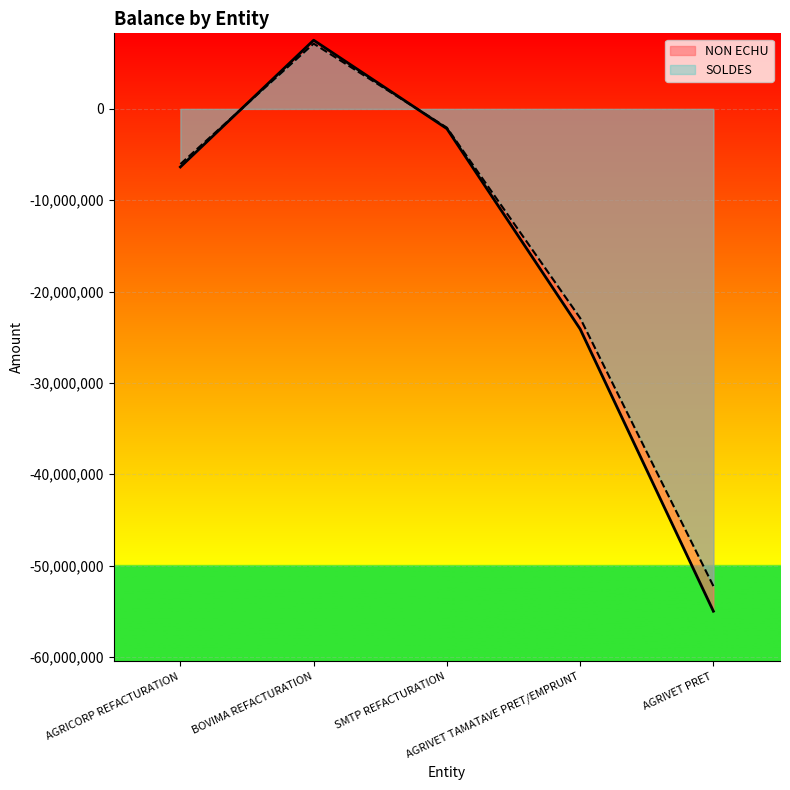

What position from the right is BOVIMA REFACTURATION?

4